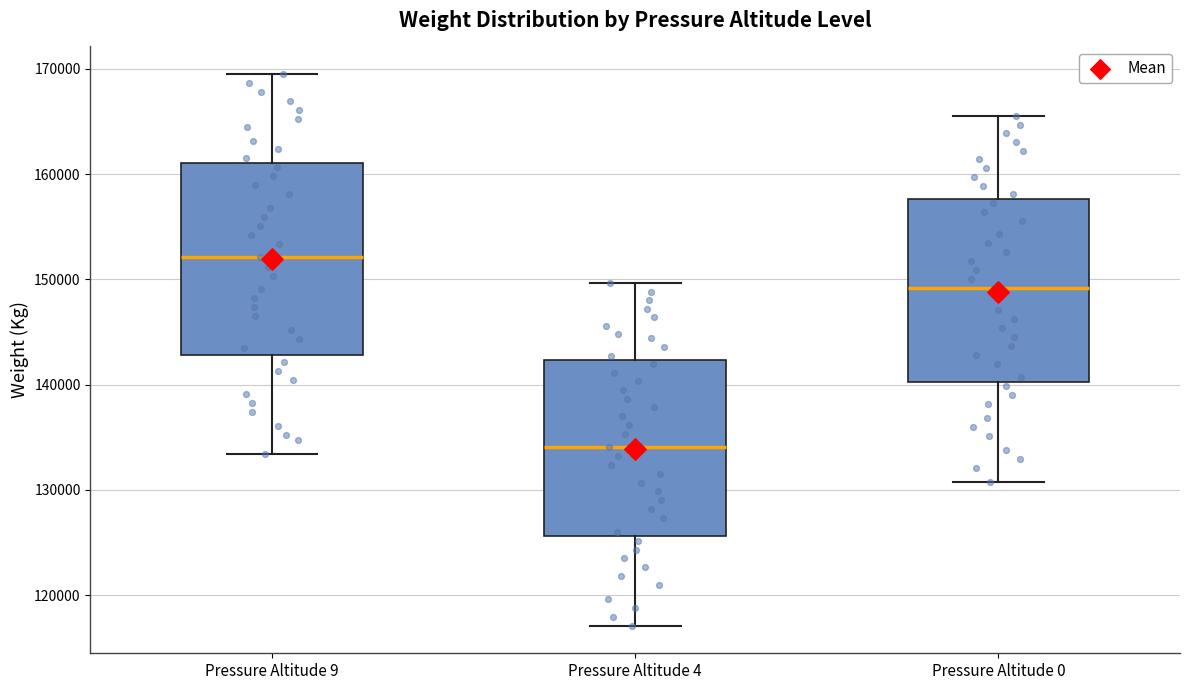

Reading left to right, transcribe this box plot: for each box, give where its median line is, the range the box spans, and where its two whiskers end, as read against the y-axis. The values are not printed on the chart, so give them approximately, as read against the axis.

Pressure Altitude 9: median 152000, box 143000 to 161000, whiskers 133000 to 170000
Pressure Altitude 4: median 134000, box 126000 to 142000, whiskers 117000 to 150000
Pressure Altitude 0: median 149000, box 140000 to 158000, whiskers 131000 to 166000